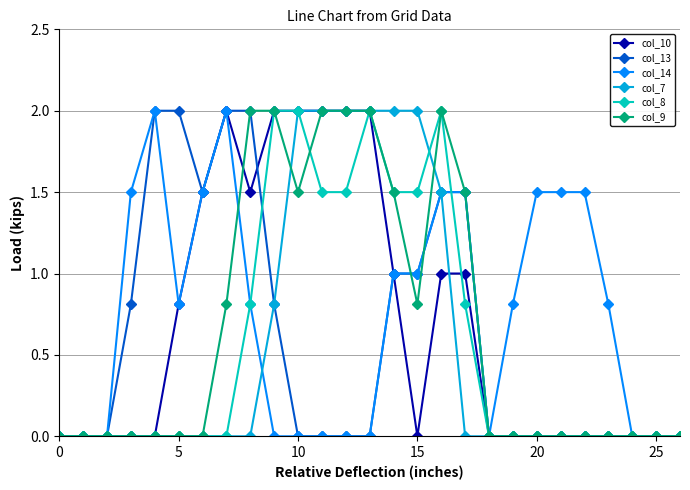

What is the highest value of the col_10 series?

2.0